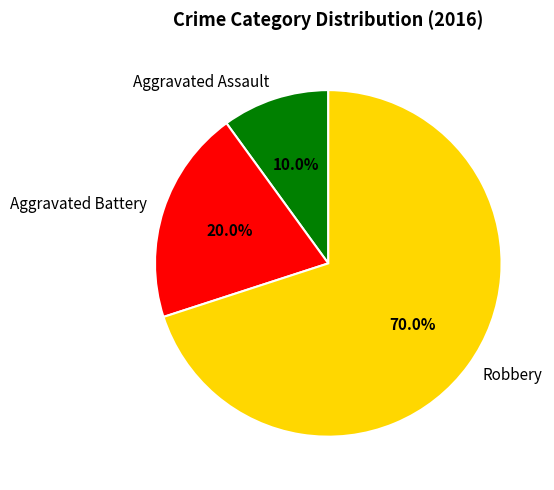

Between Aggravated Battery and Aggravated Assault, which is larger?

Aggravated Battery